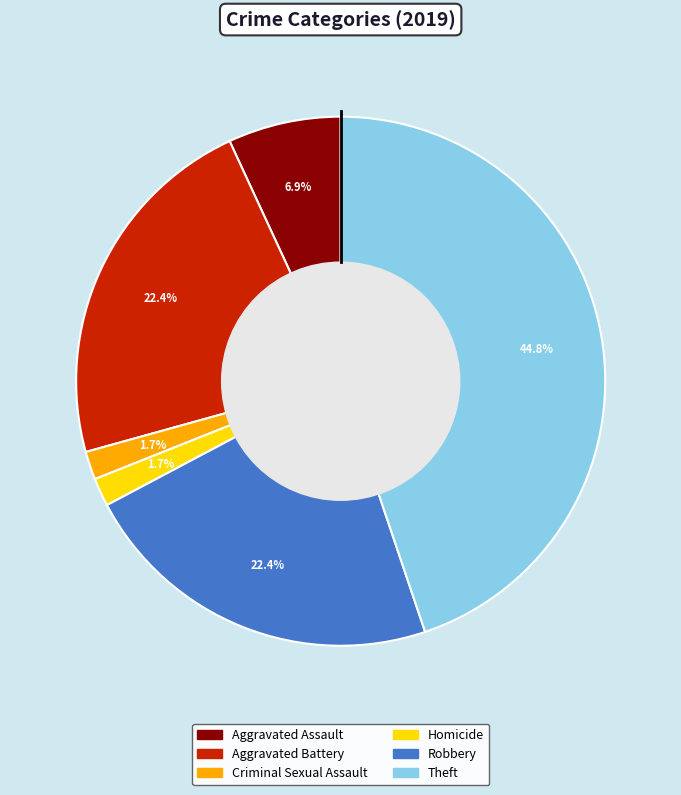

Is there a majority slice in this chart?

No